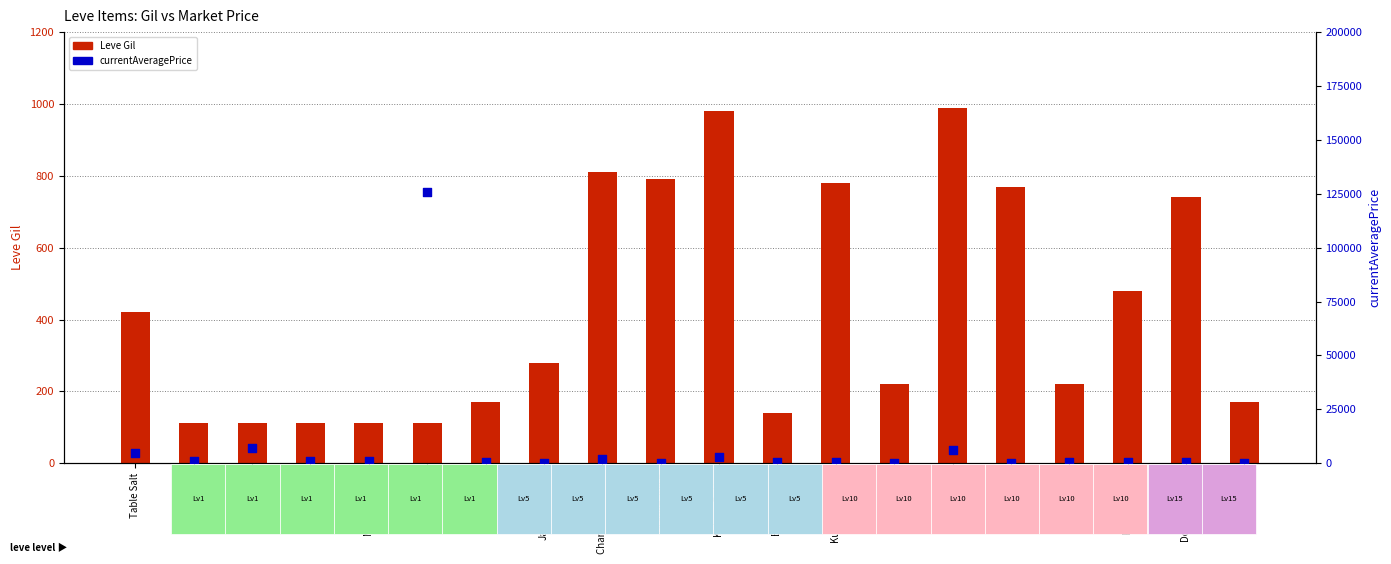

At how many categories does at least one series exceed 62212?

1